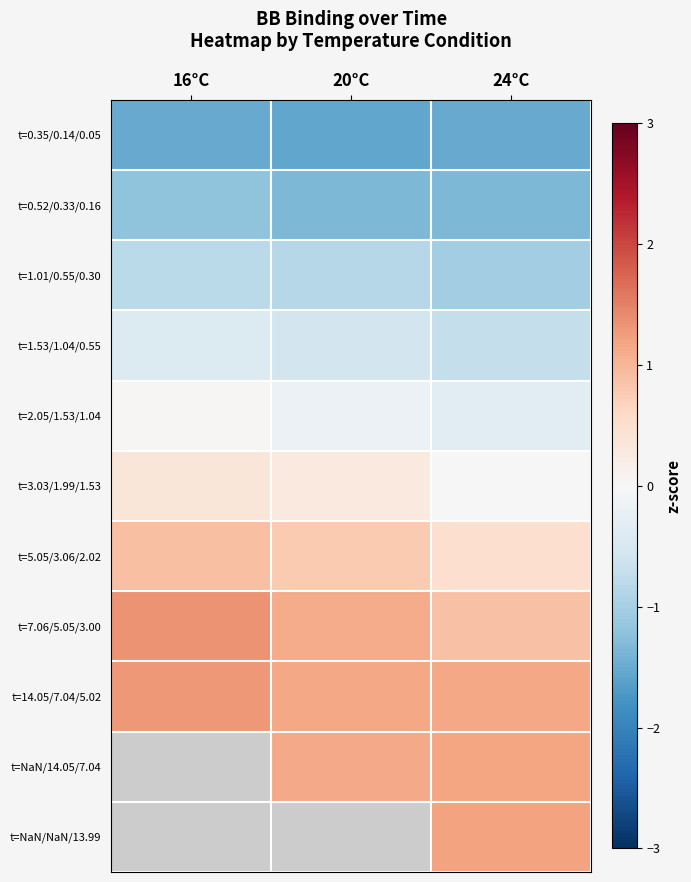

What is the minimum value for t=14.05/7.04/5.02?

1.2